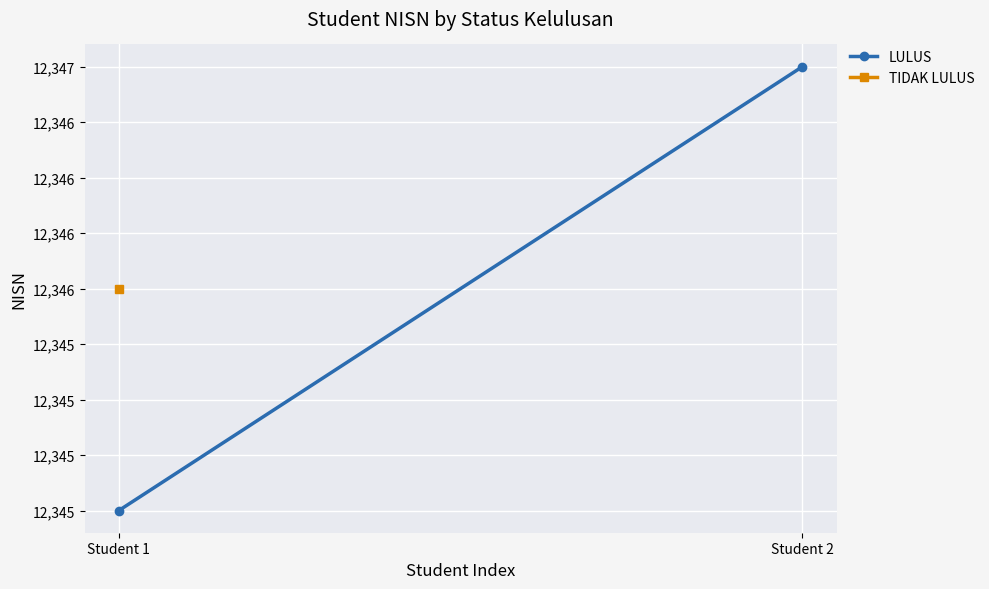

What is the sum of all values?

24692